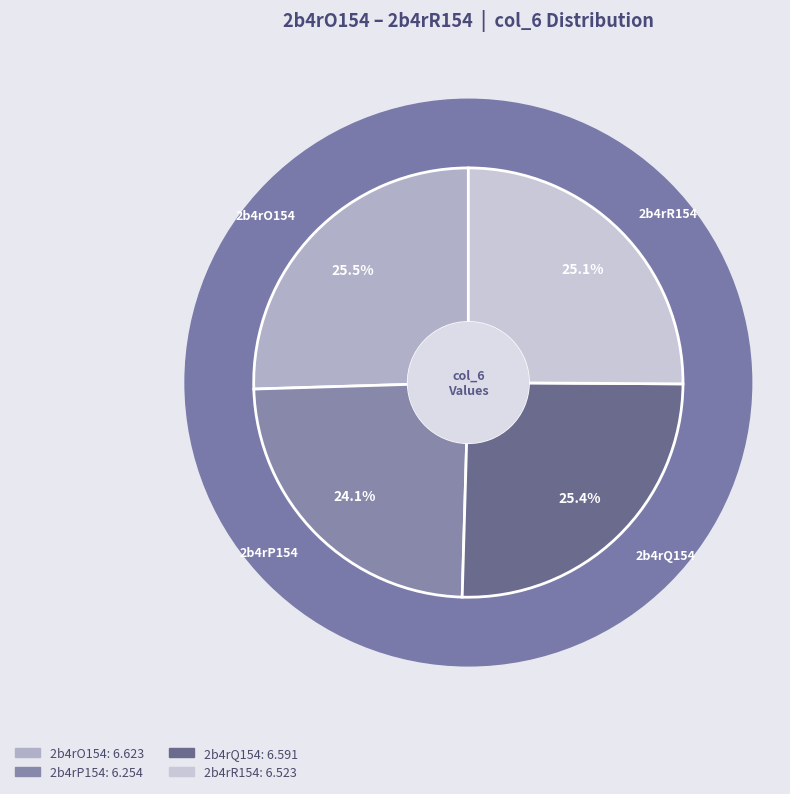

Between 2b4rP154 and 2b4rO154, which is larger?

2b4rO154